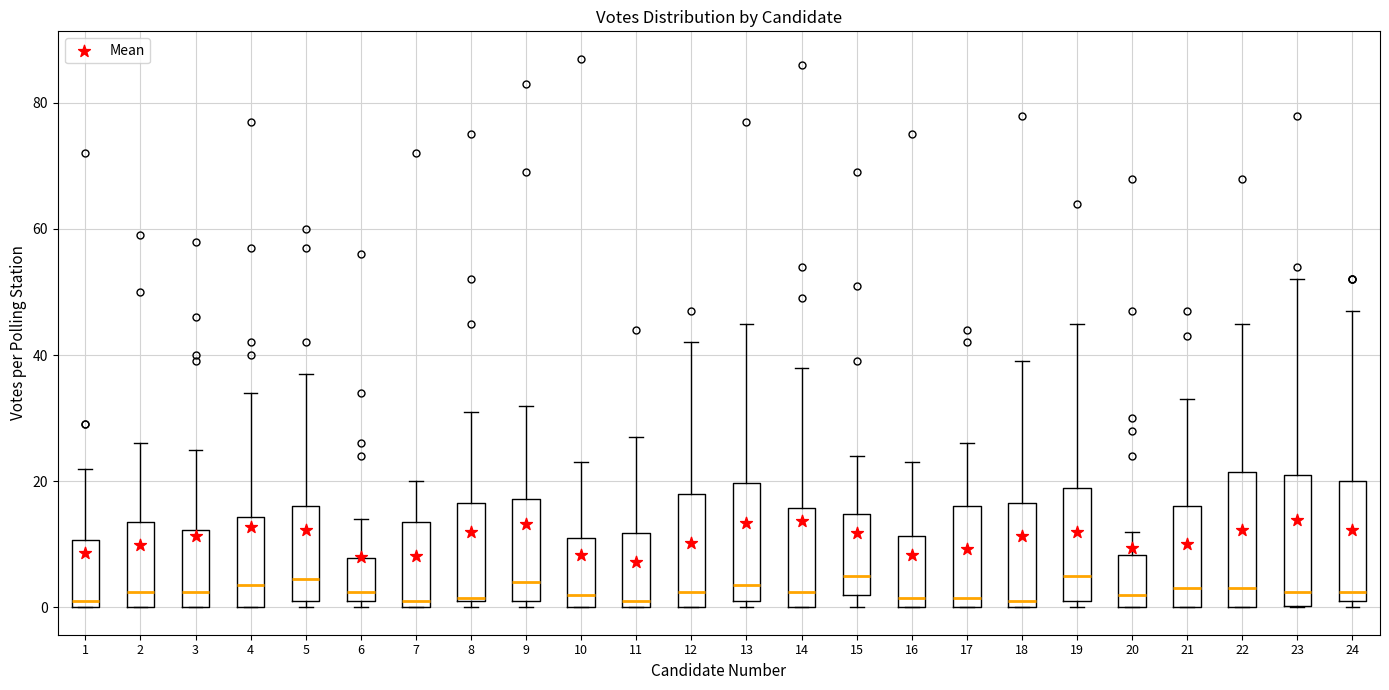

Where does the upper whisker of the box at x = 9 end on the y-axis? The values are not printed on the chart, so give them approximately, as read against the axis.

32